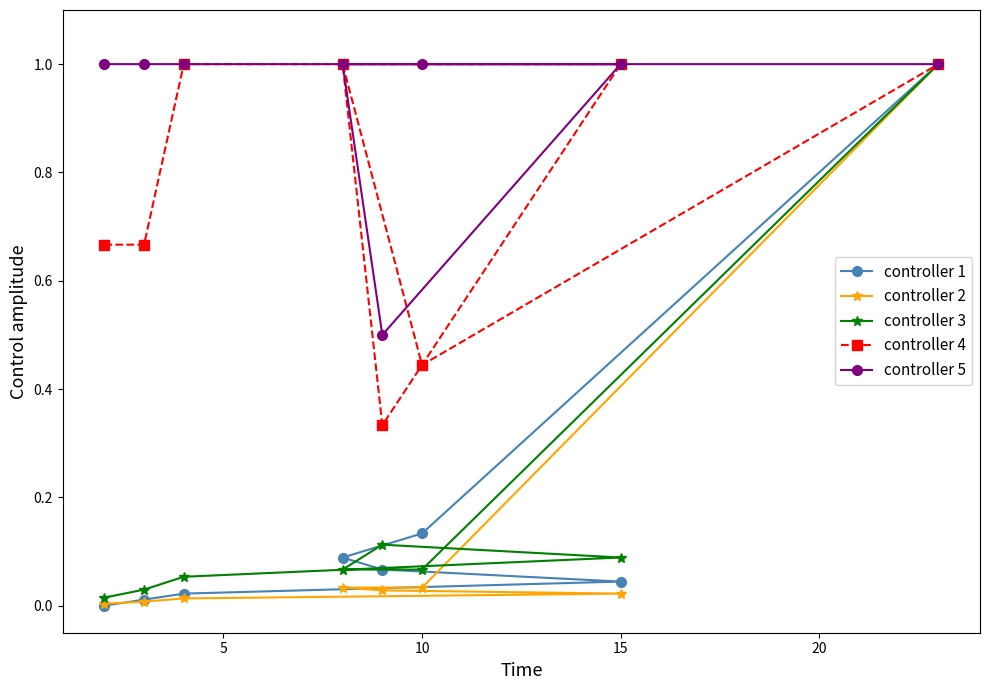

True or false: controller 2 and controller 4 intersect in this chart.

False